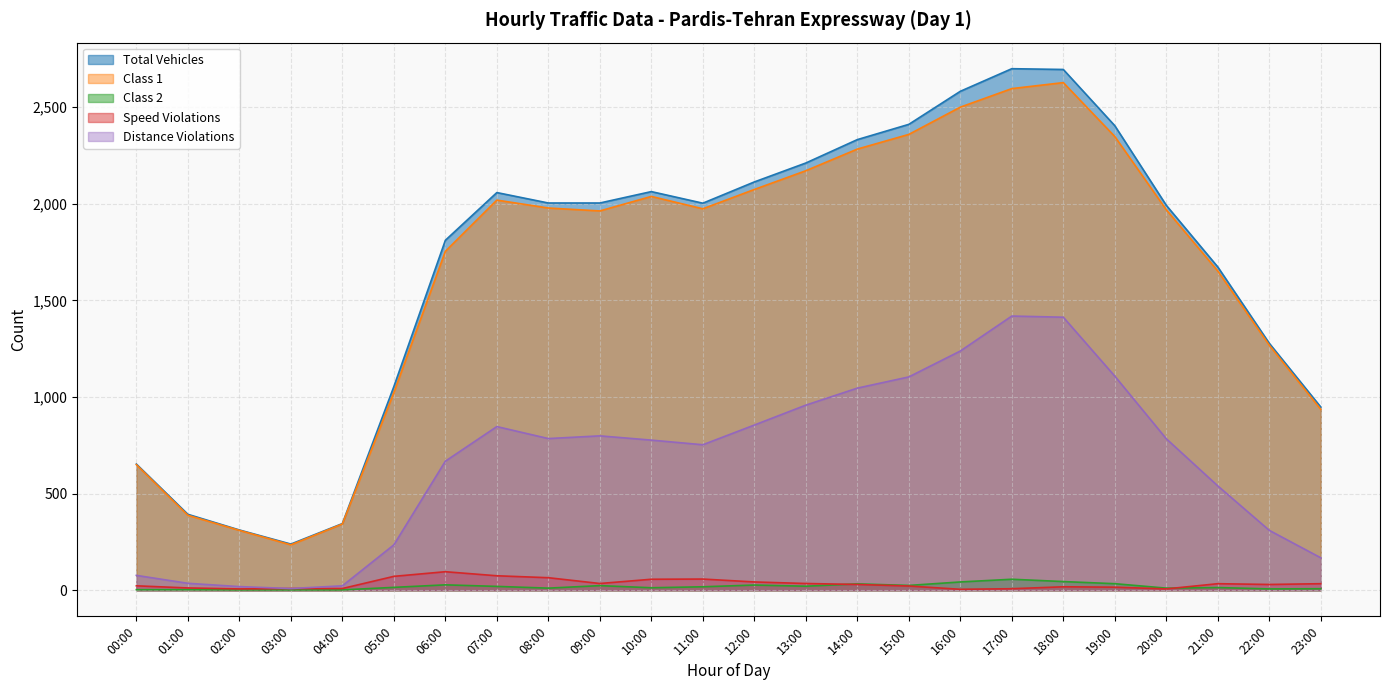

What is the spread (max minus min) of values at 15:00?

2389